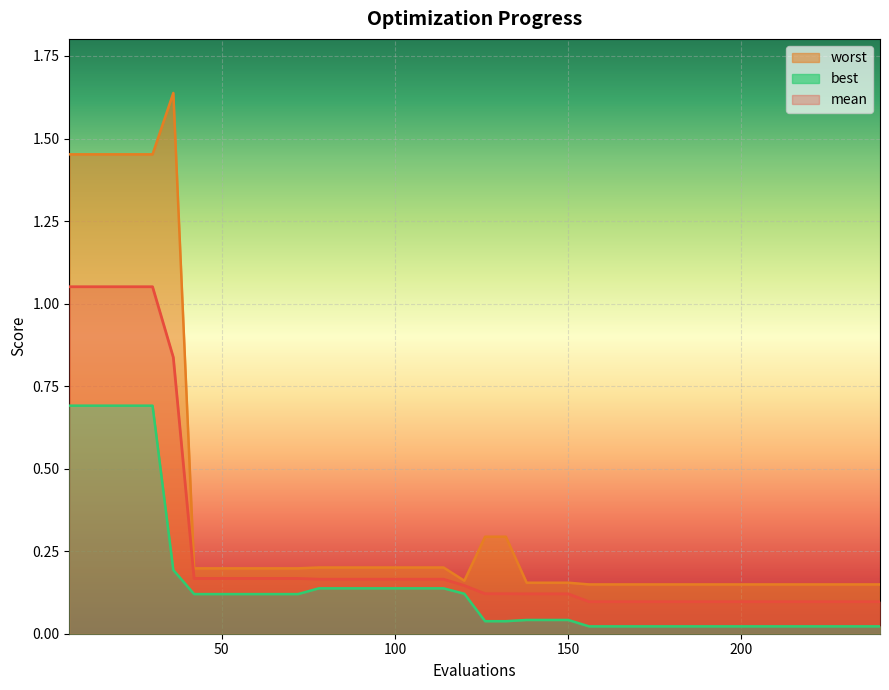

At how many categories does at least one series exceed 1?

6